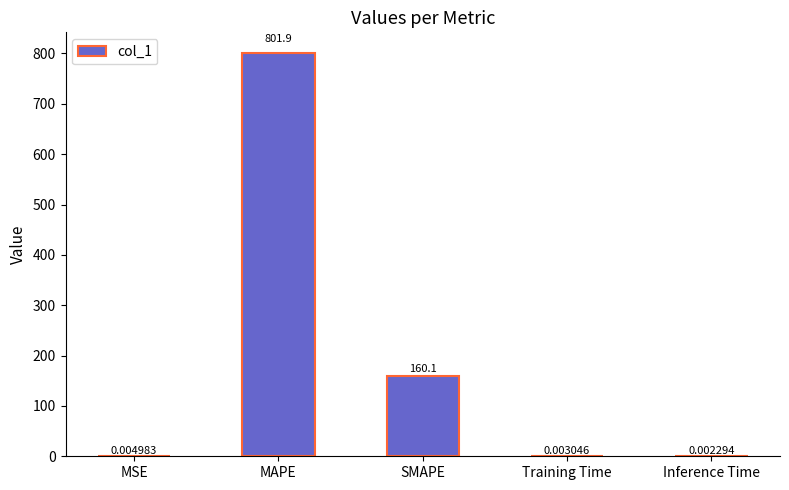

What is the change in value from MAPE to Training Time?

-801.9